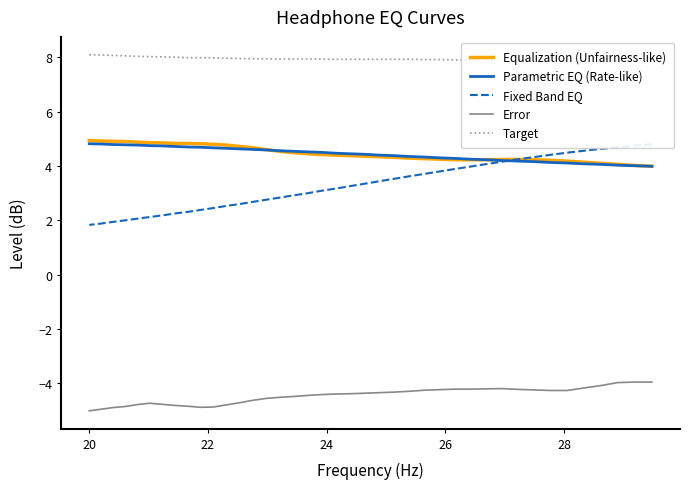

How many interior local peaks does the Target series have?

1